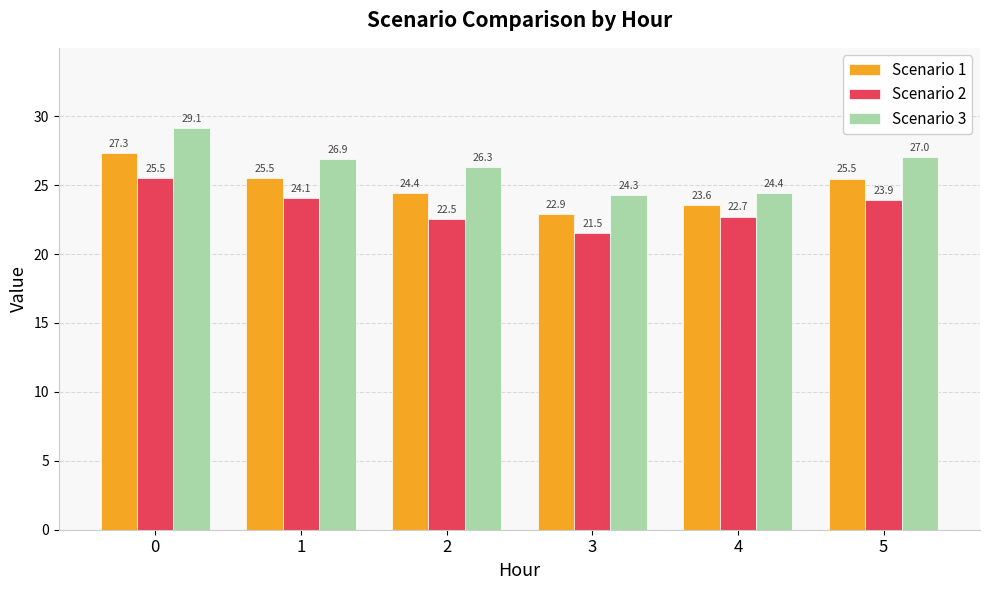

What is the difference between the highest and lowest values at 4?

1.7